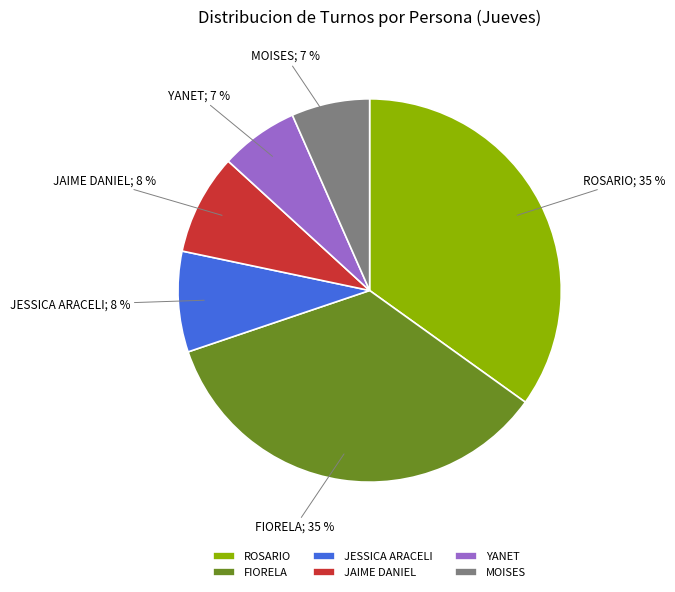

Count the number of slices in the pie.

6